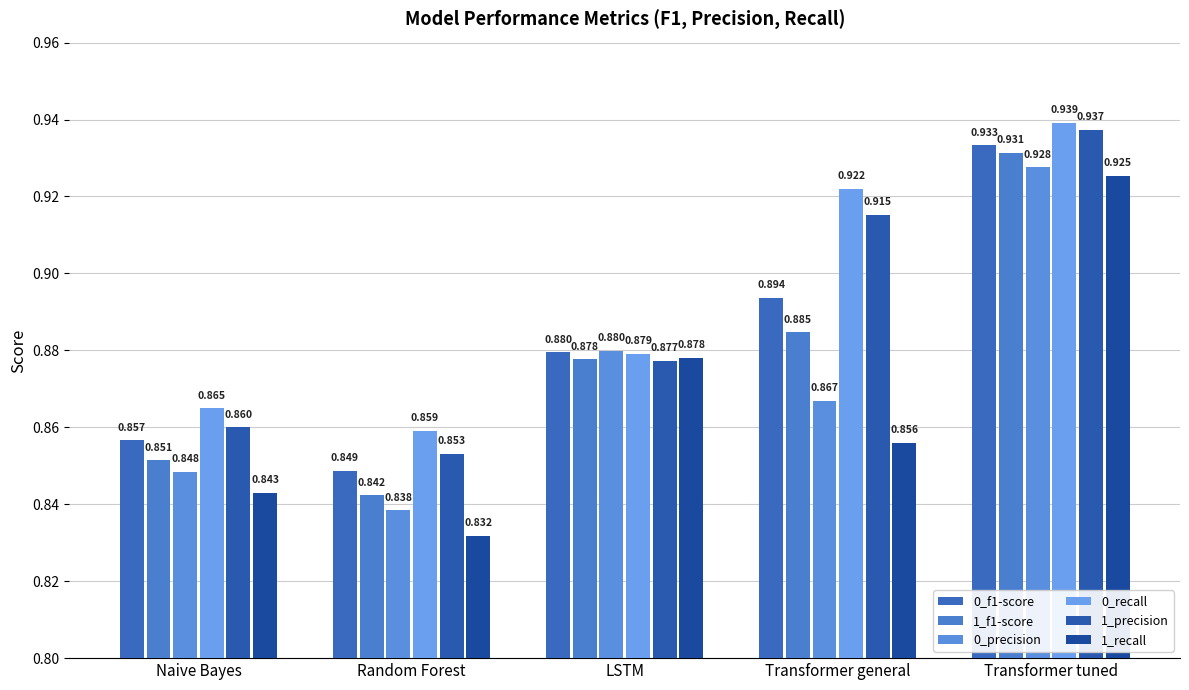

List the series in order of their overall mean, highest first.

0_recall, 1_precision, 0_f1-score, 1_f1-score, 0_precision, 1_recall